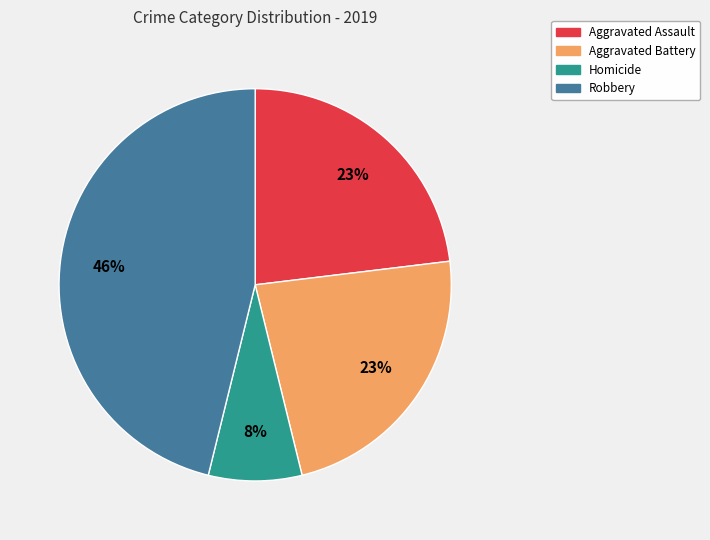

Does any single category account for the majority?

No